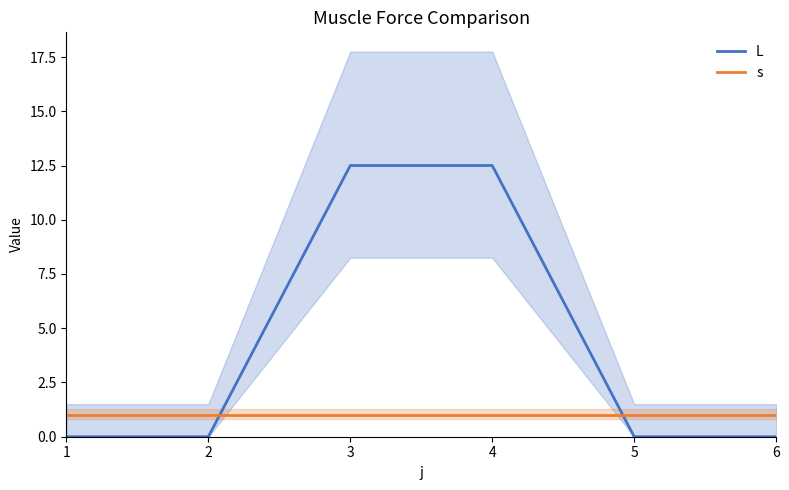

What are all the series names shown in the legend?

L, s